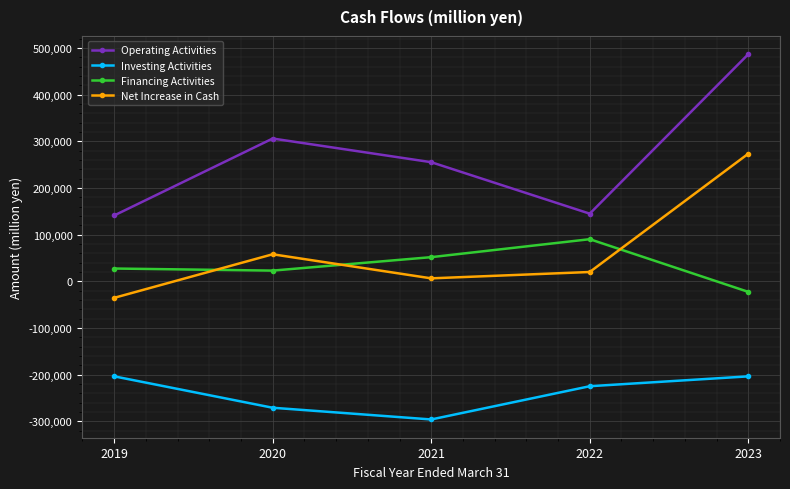

Which series has the largest total across all categories?

Operating Activities